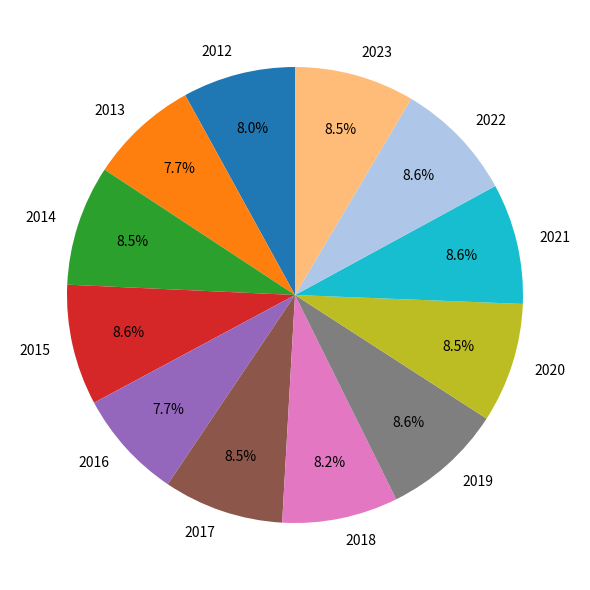

Count the number of slices in the pie.

12